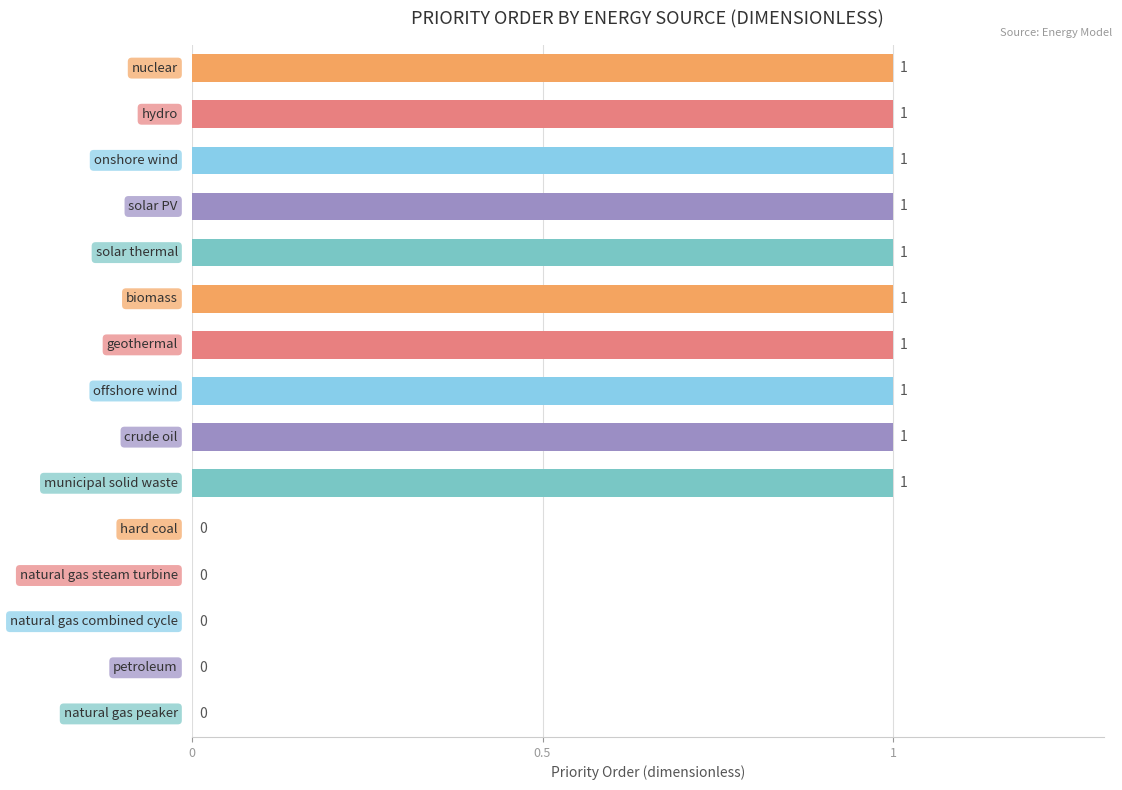

What is the sum of all values?

10